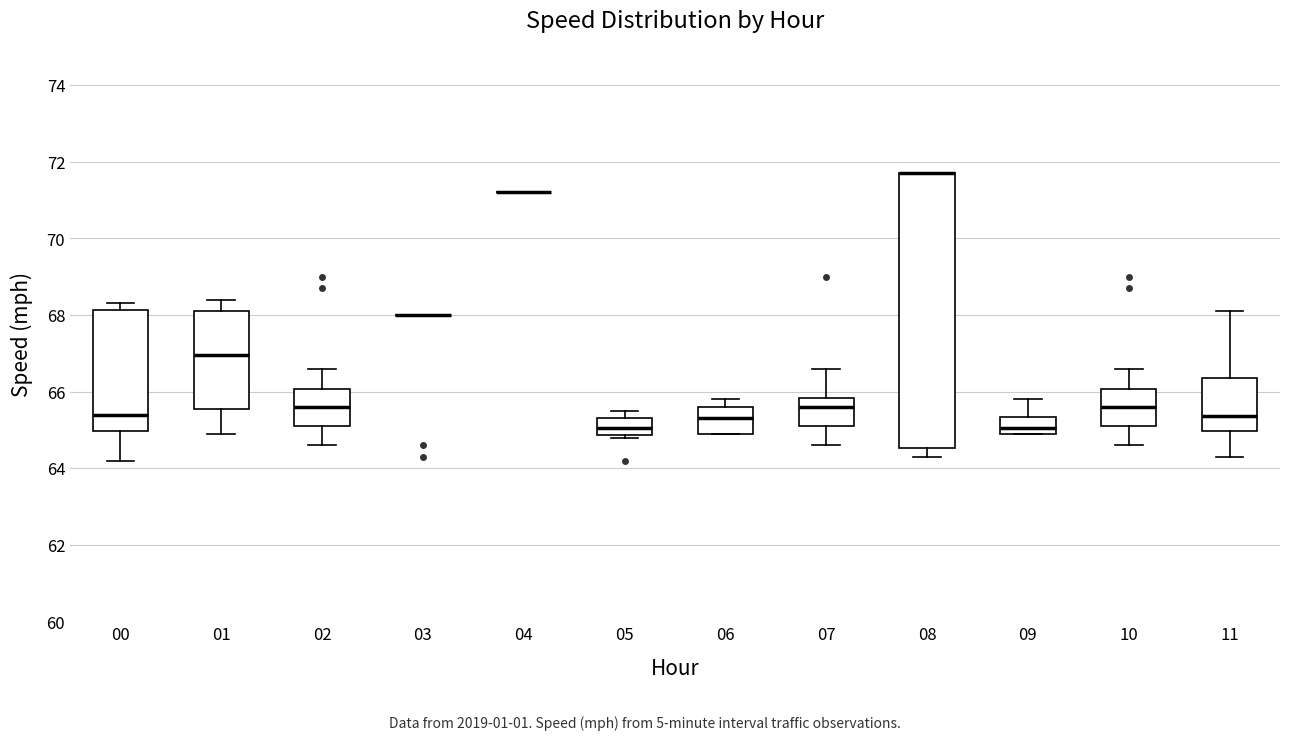

Which box is the tallest, from its lower edge to its upper edge?

08